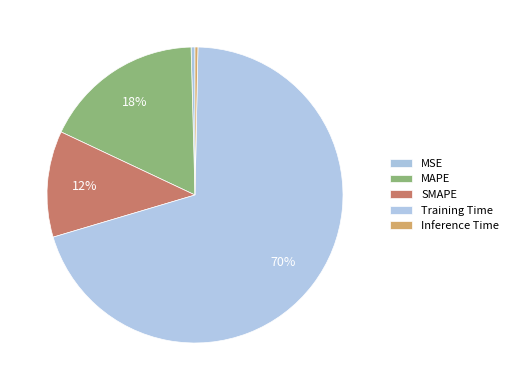

How many slices are in this pie chart?

5